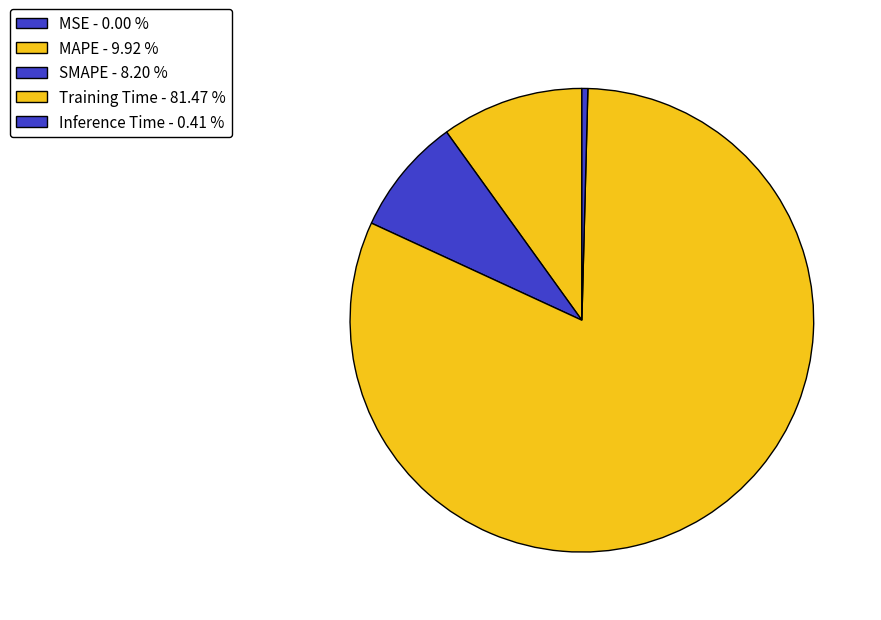

Does Inference Time account for over 50% of the chart?

No